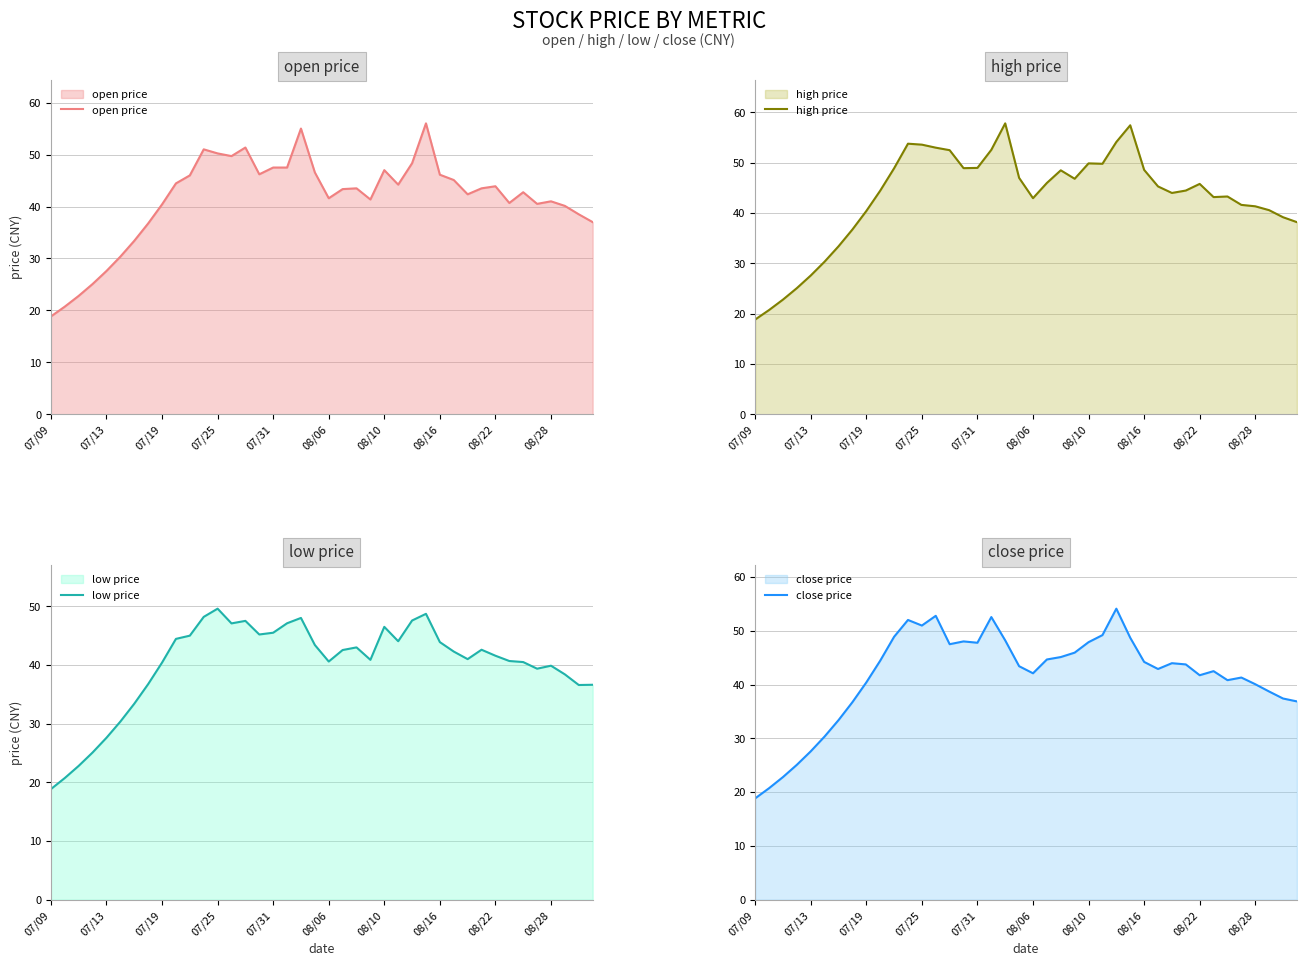

What is the minimum value for open price?

18.9